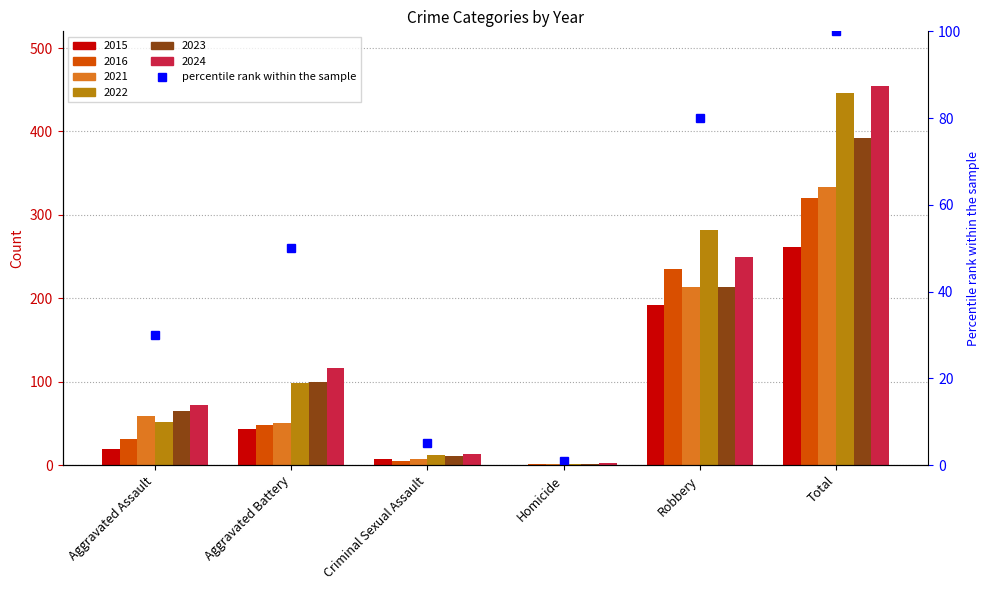

What is the average value of the 2024 series?

152